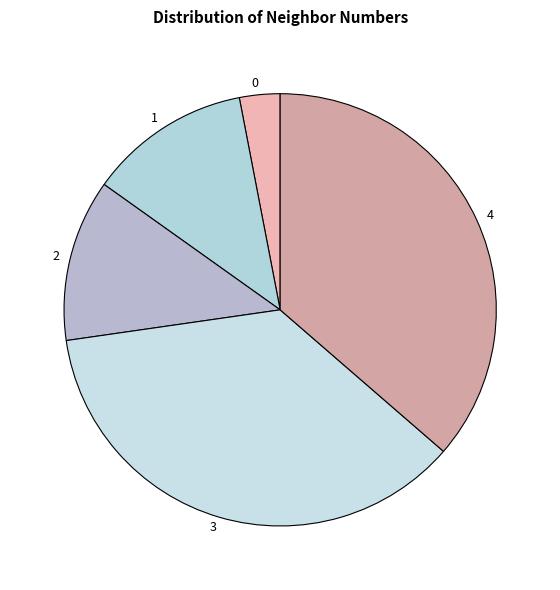

Which has a higher value, 3 or 1?

3